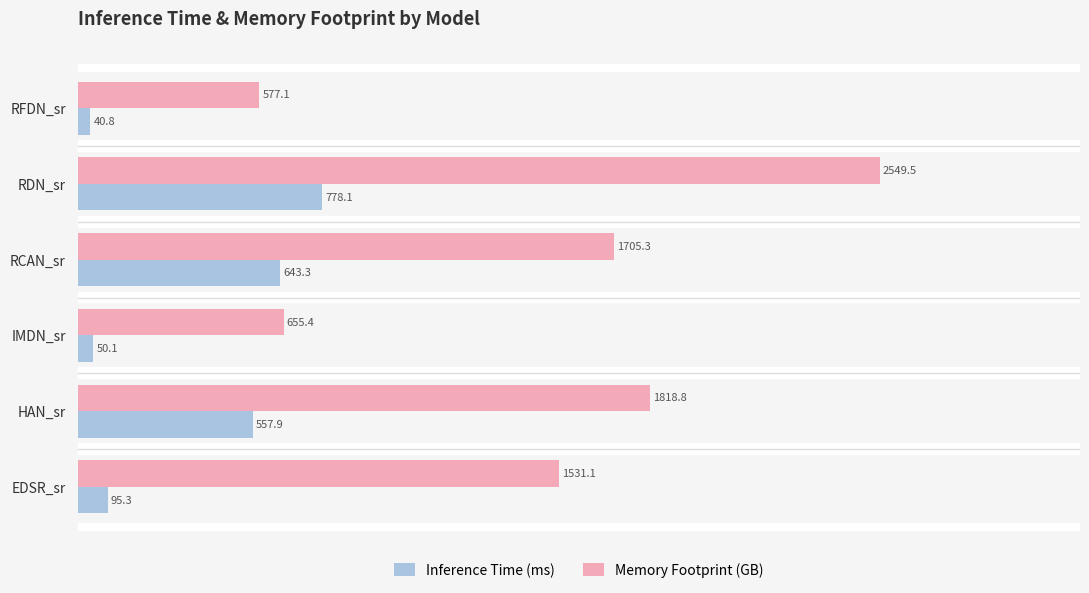

Which series has the largest range (max minus min)?

Memory Footprint (GB)